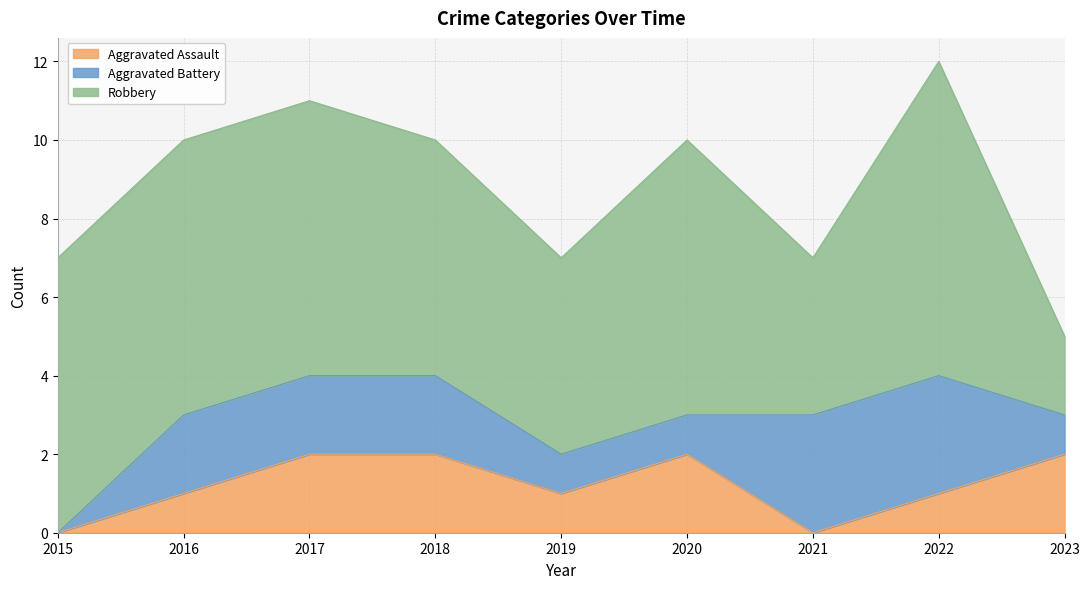

What is the total value across all series at 2022?

12